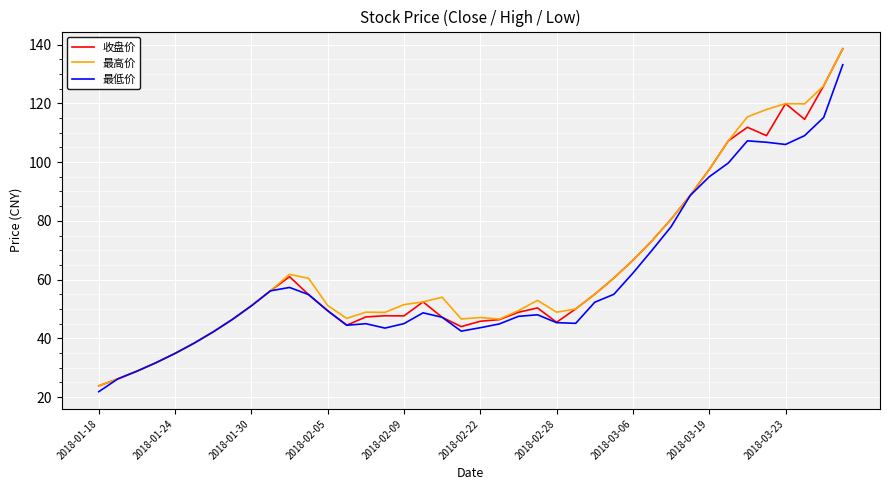

What is the highest value of the 最低价 series?

133.2